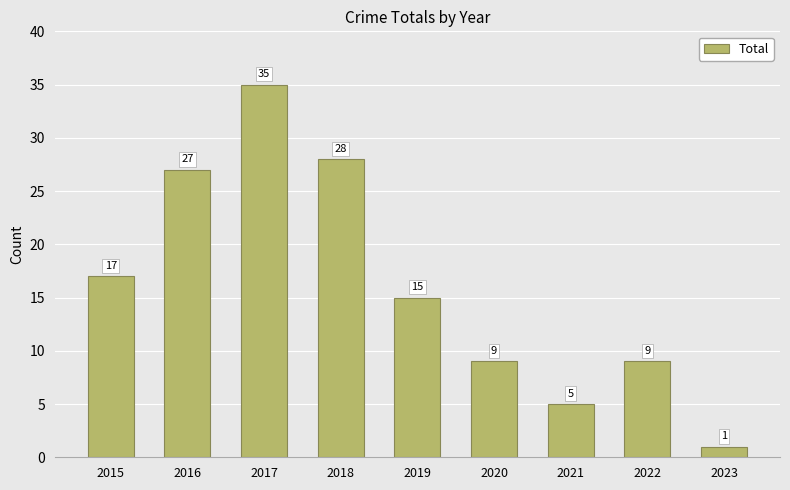

Reading left to right, extract all data points from this chart.

2015=17	2016=27	2017=35	2018=28	2019=15	2020=9	2021=5	2022=9	2023=1